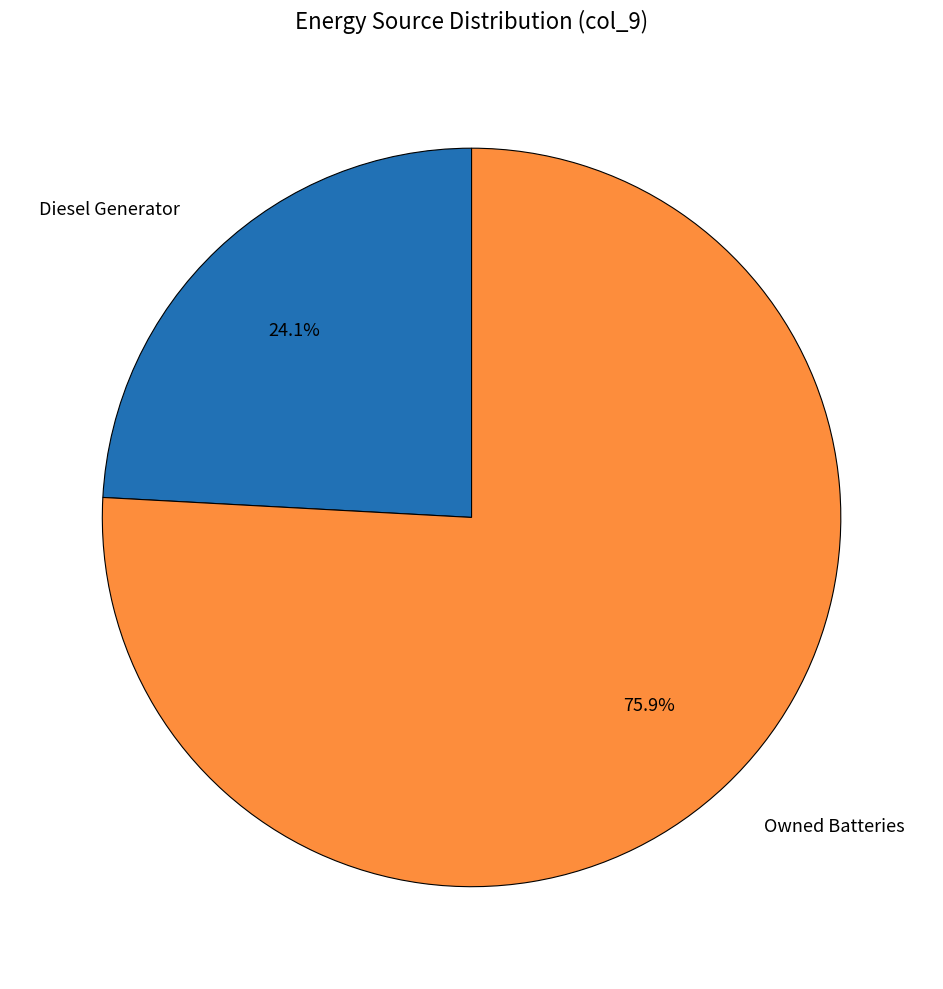

What percentage is NOT represented by Diesel Generator?

75.9%